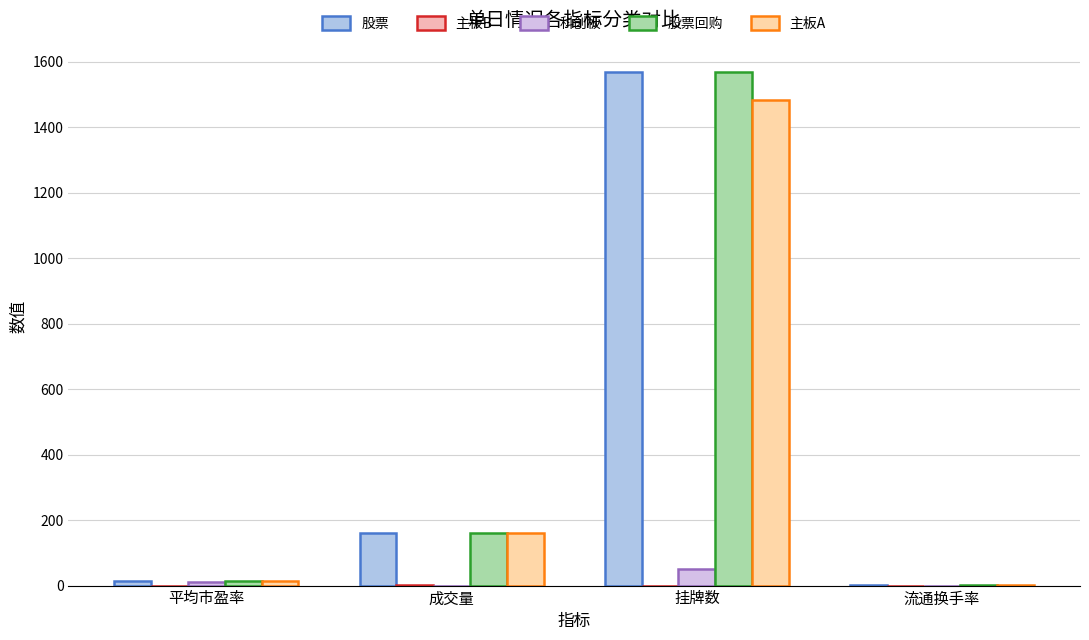

How many values in the 科创板 series exceed 9?

2